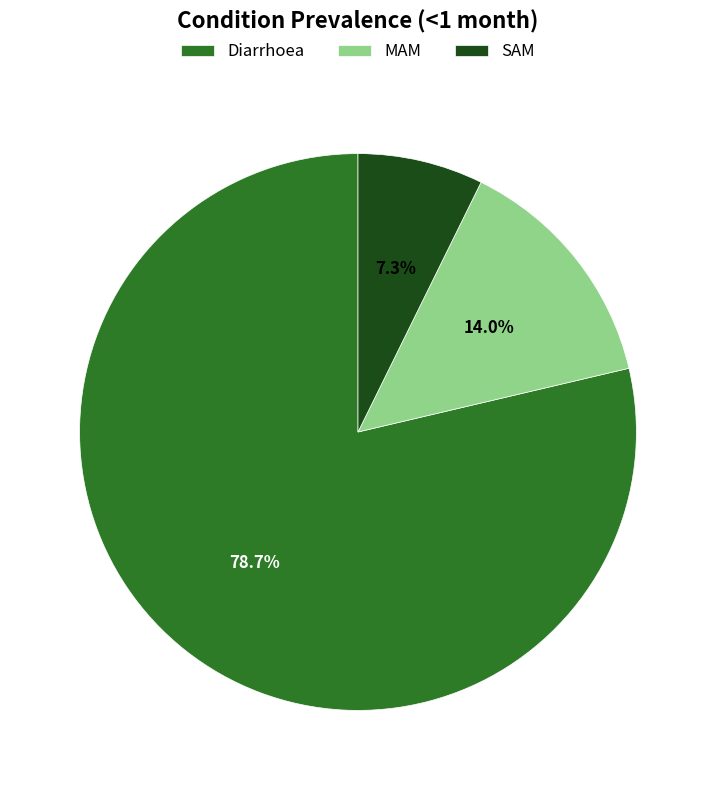

Rank the categories by value from highest to lowest.

Diarrhoea, MAM, SAM